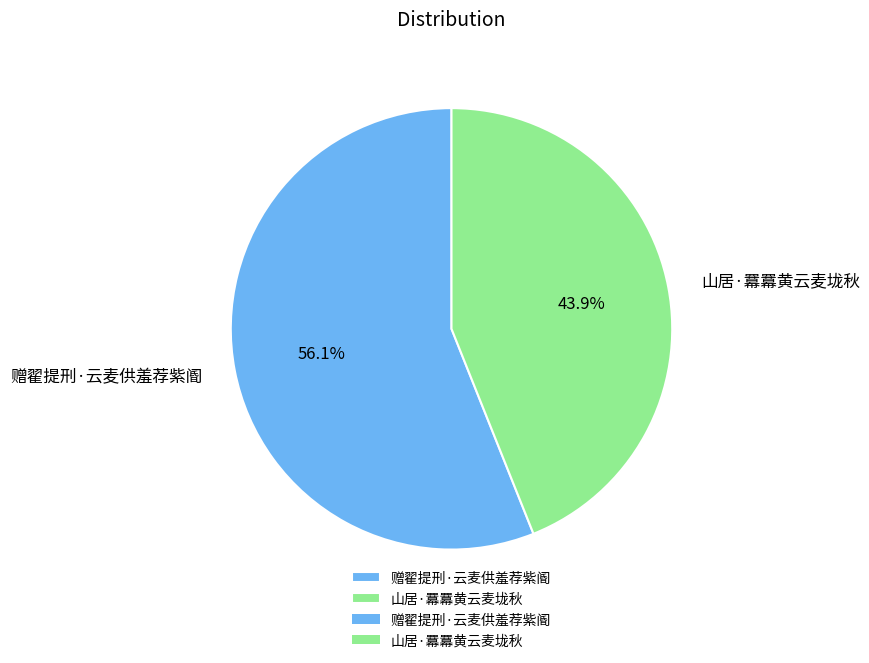

To the nearest percent, what percentage of the pie is 赠翟提刑·云麦供羞荐紫阍?

56%